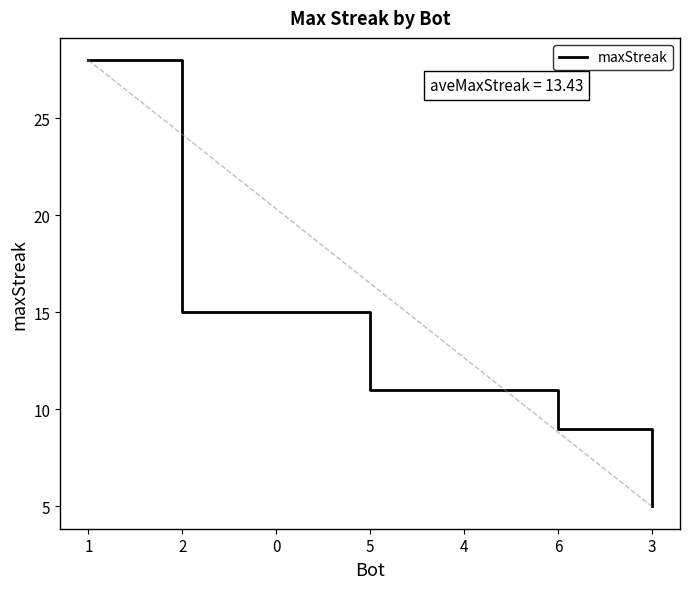

Which label corresponds to the smallest value in the chart?

3